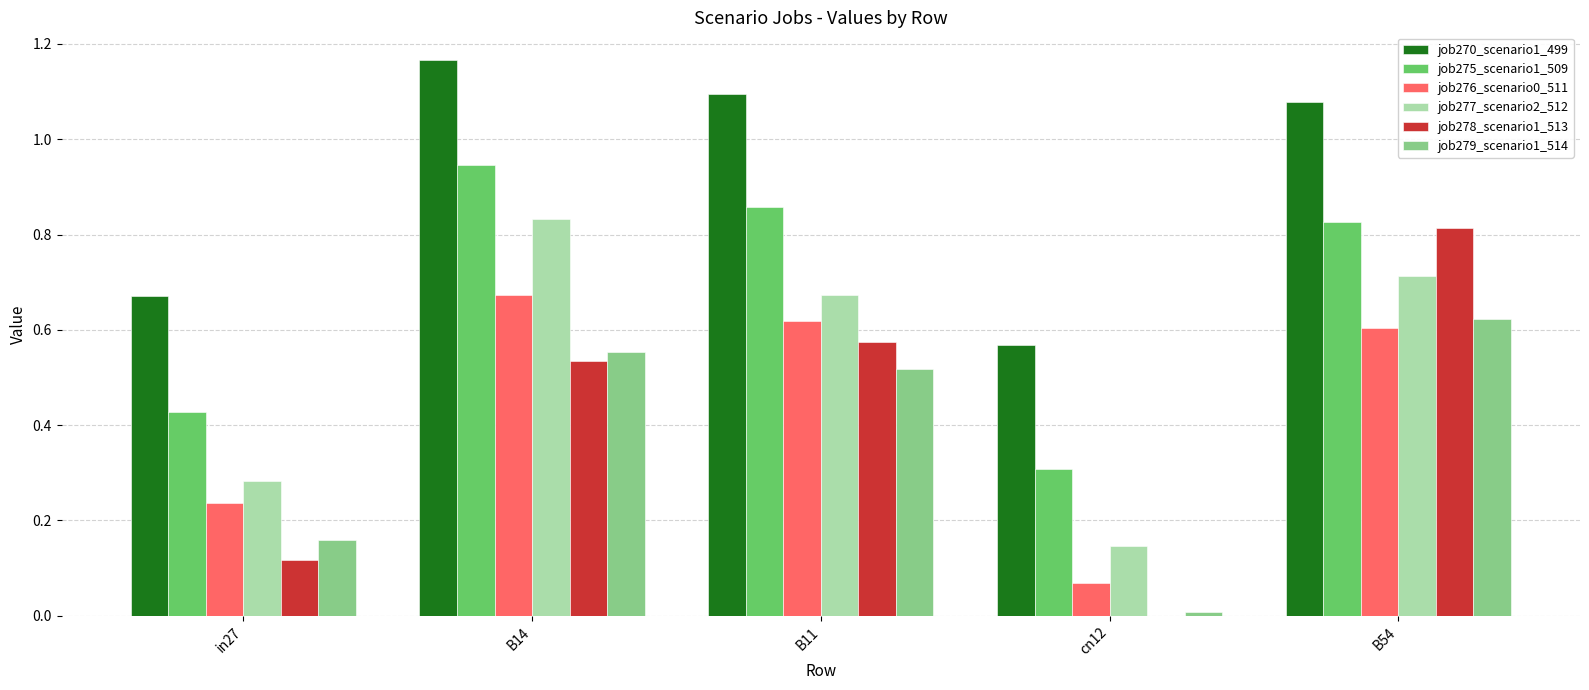

Which label corresponds to the largest value in the chart?

B14